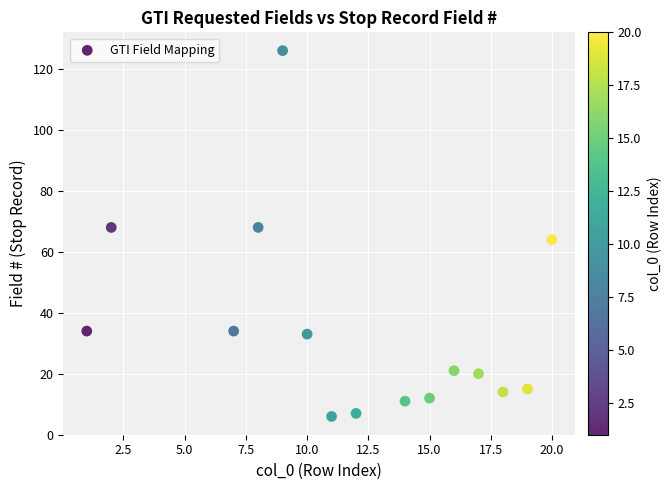

What is the range of Y values (max minus min)?

120